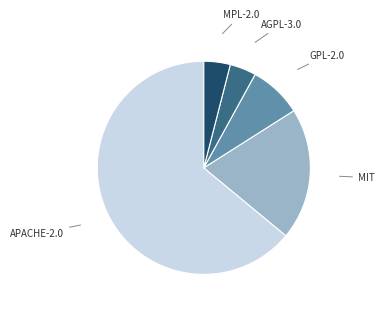

Is there any slice that represents more than half of the pie?

Yes